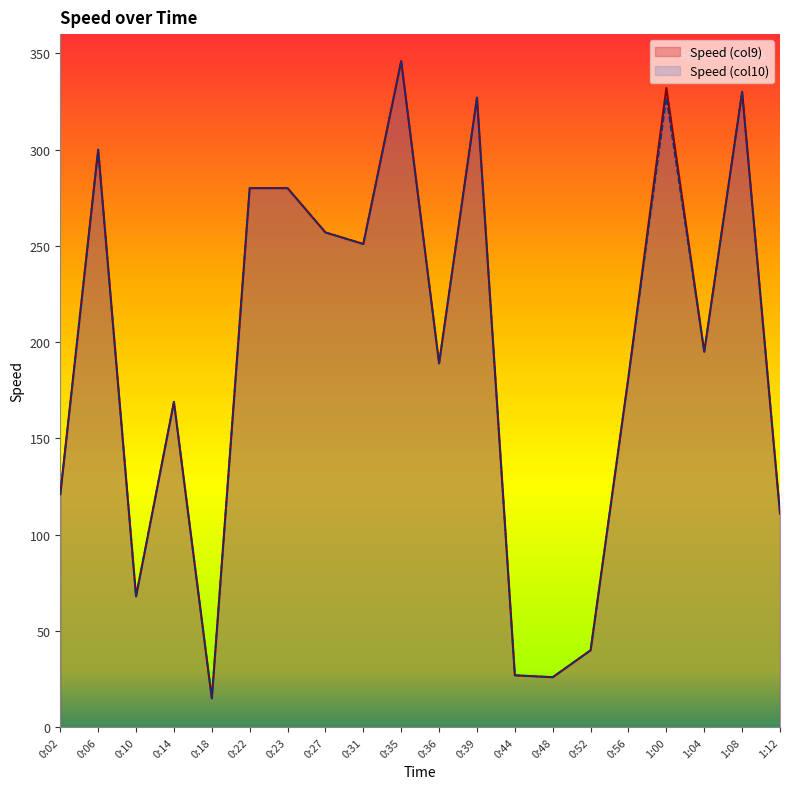

What is the sum of the Speed (col9) values at 0:23 and 1:04?

475